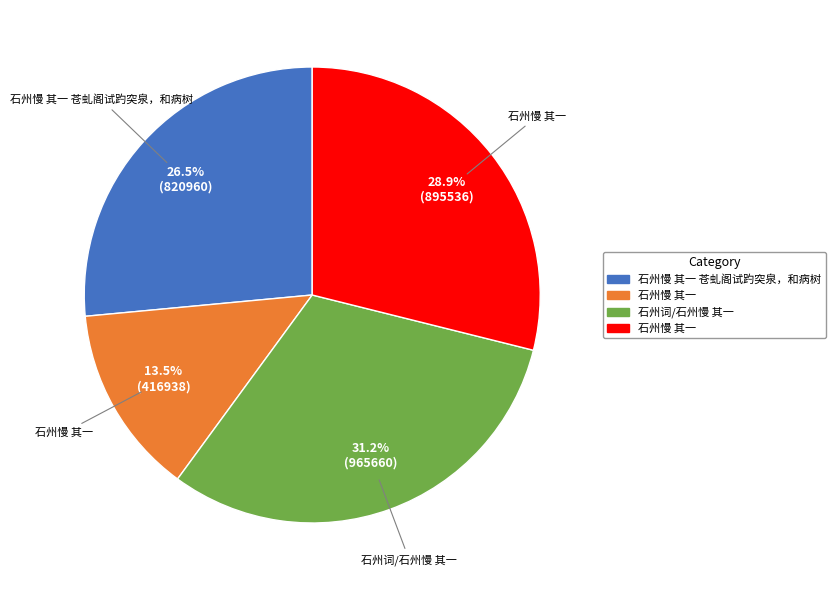

Is there a majority slice in this chart?

No